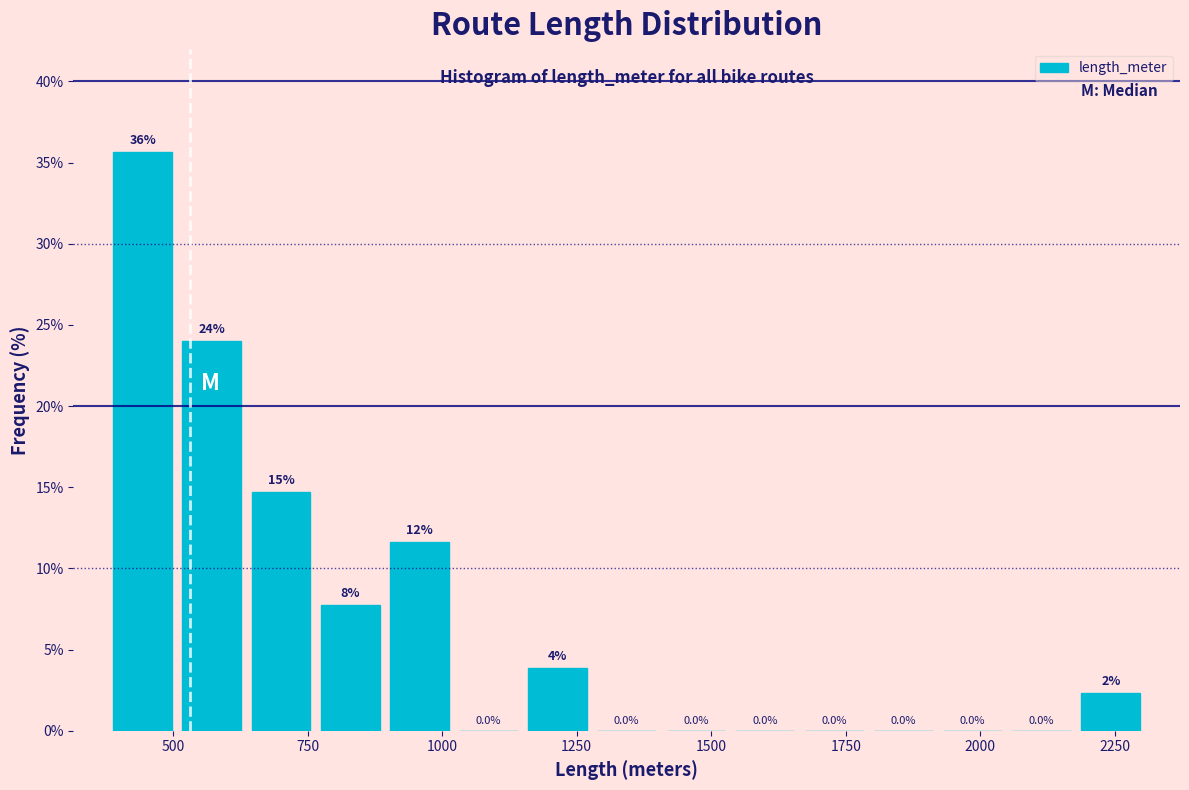

Around what value on the x-axis is the tallest bar? Give the approximate position of its centre, as read against the axis.

450